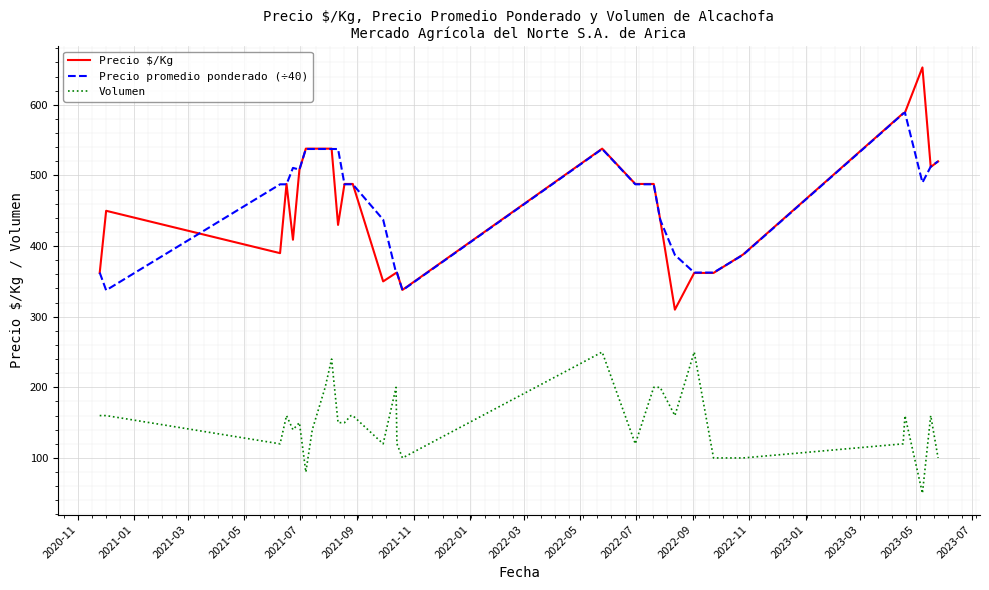

Does the chart display data point markers on the line(s)?

No